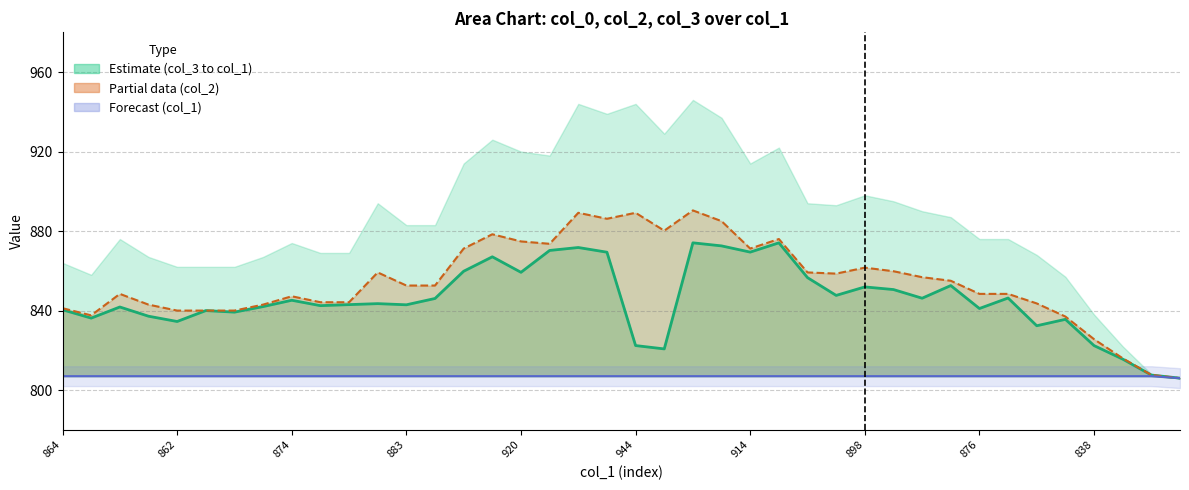

The value of col_1 at 876 is 339.7. True or false?

False